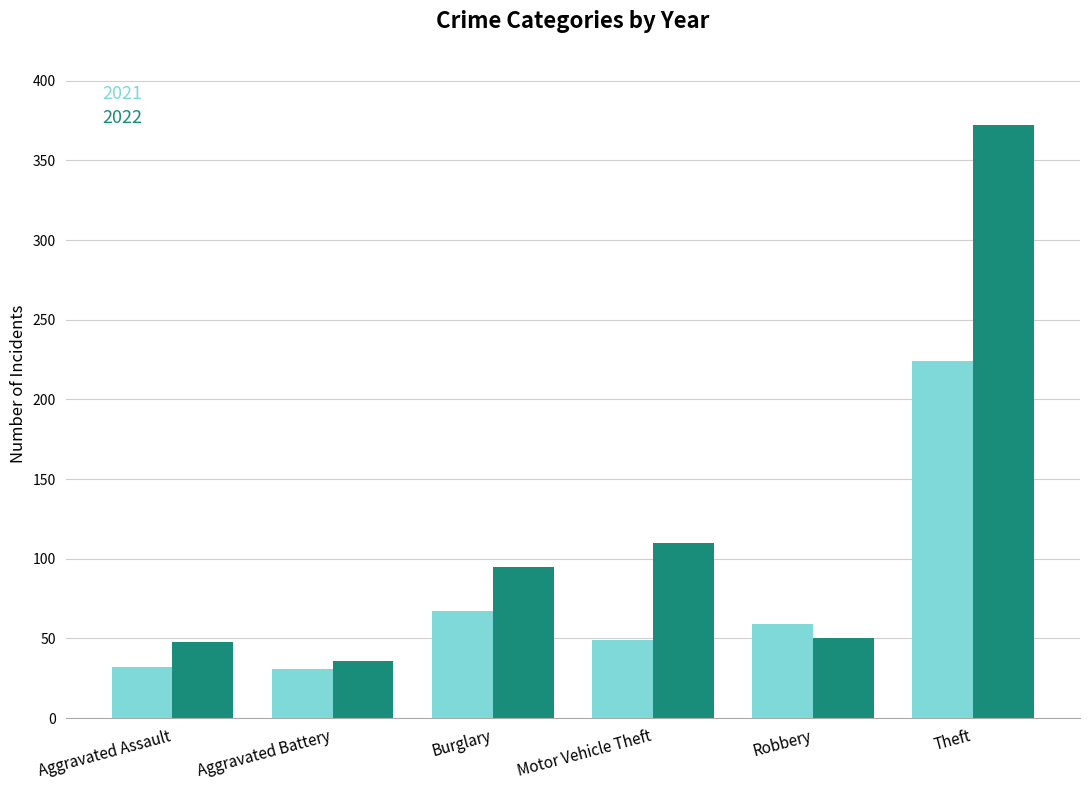

What is the label of the 5th bar from the left?

Robbery